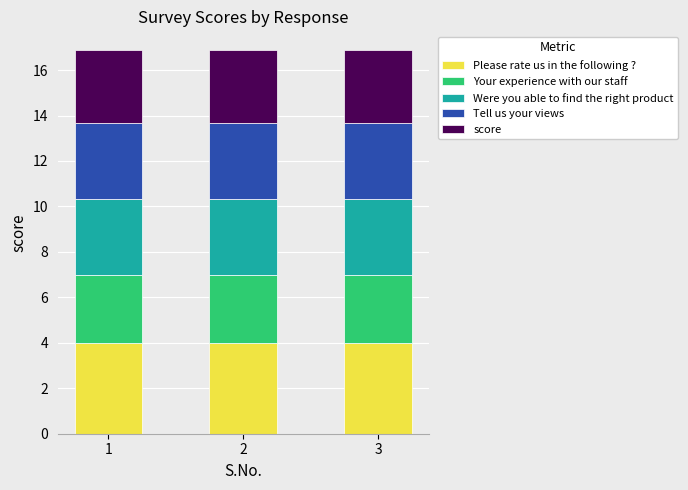

Does the chart contain stacked bars?

Yes